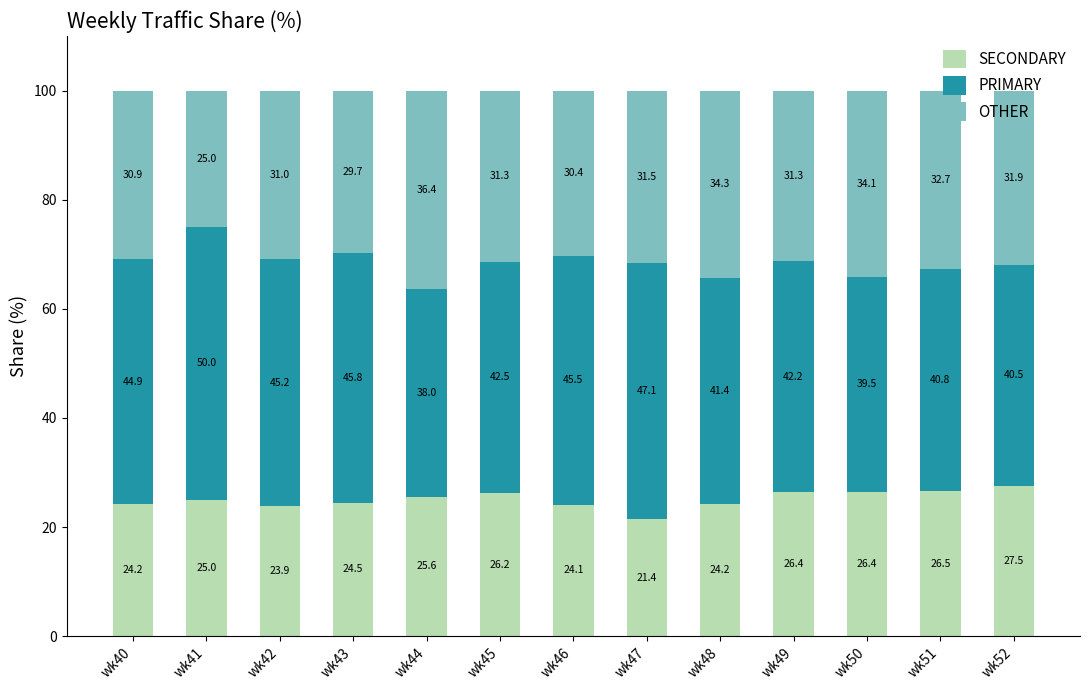

The value of SECONDARY at wk46 is 24.1. True or false?

True